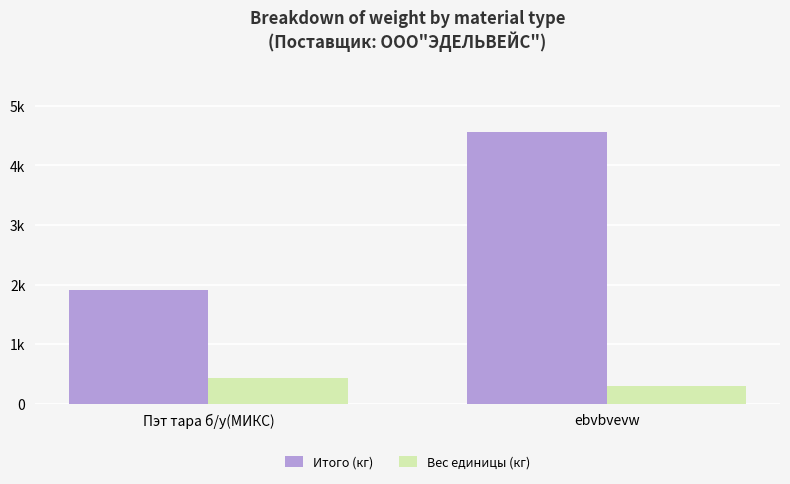

The Итого (кг) series shows 1264.1 at Пэт тара б/у(МИКС). True or false?

False